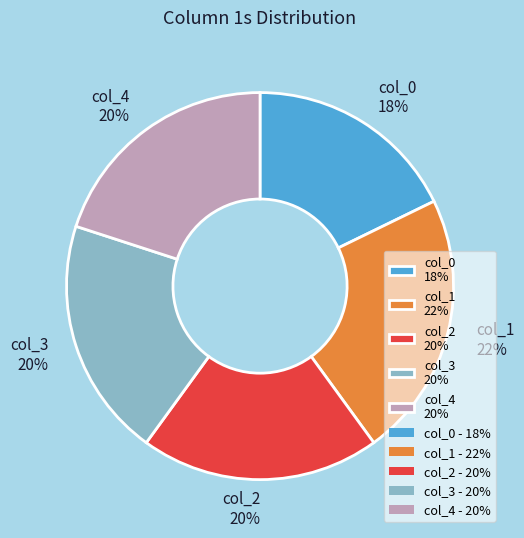

To the nearest percent, what percentage of the pie is col_3 20%?

20%